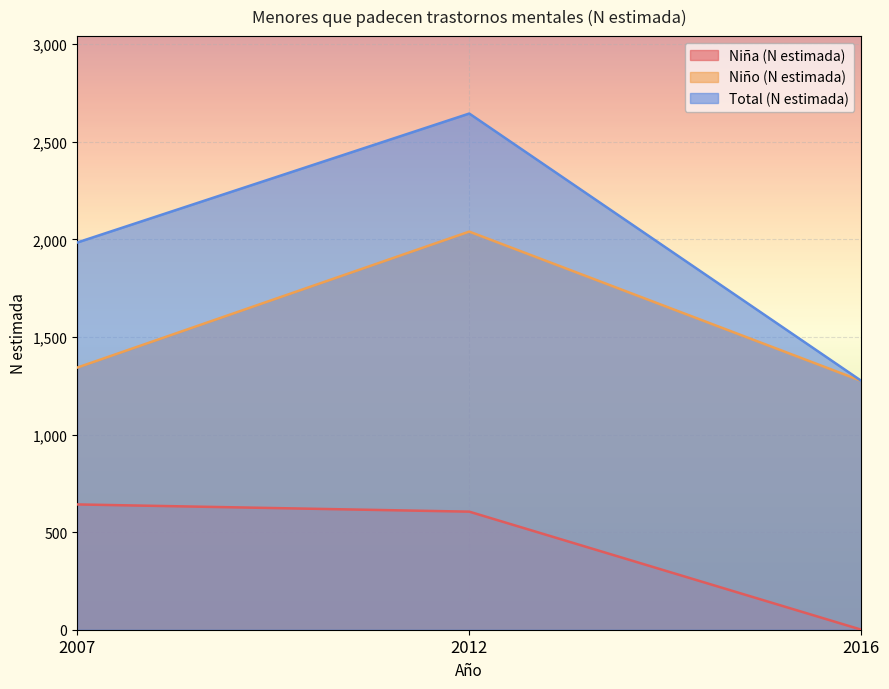

List the labels in order of Niño (N estimada) value, smallest first.

2016, 2007, 2012